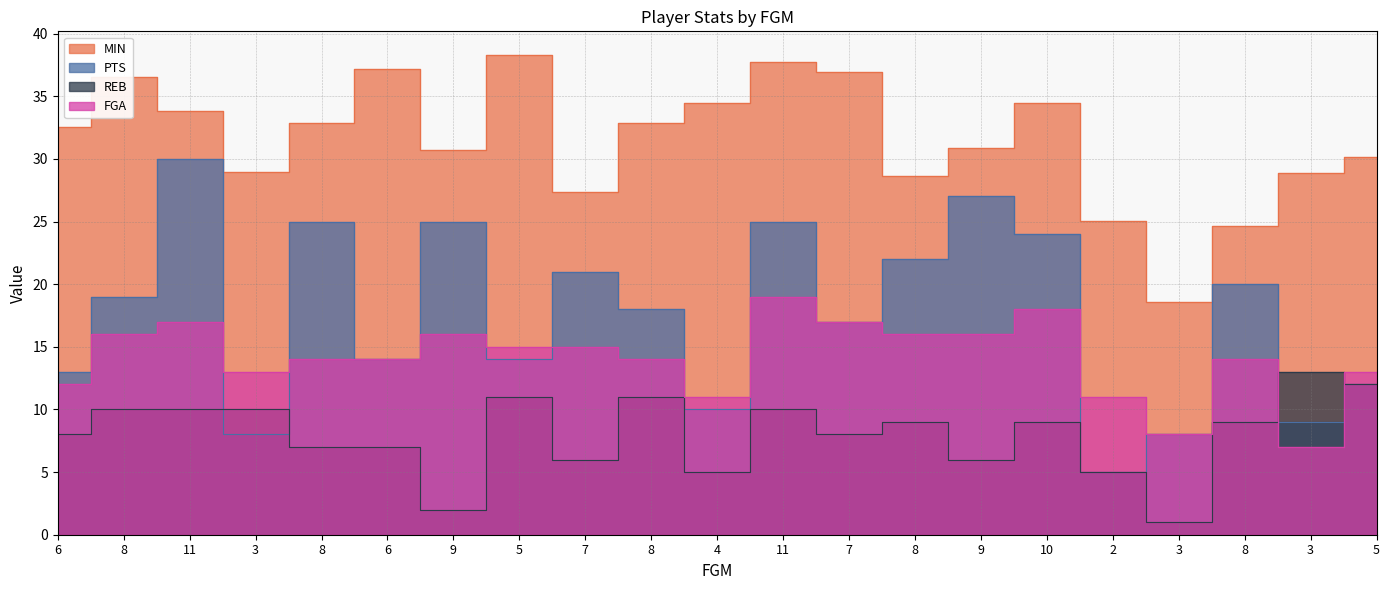

What is the difference between the FGA values at 8 and 3?

3.0